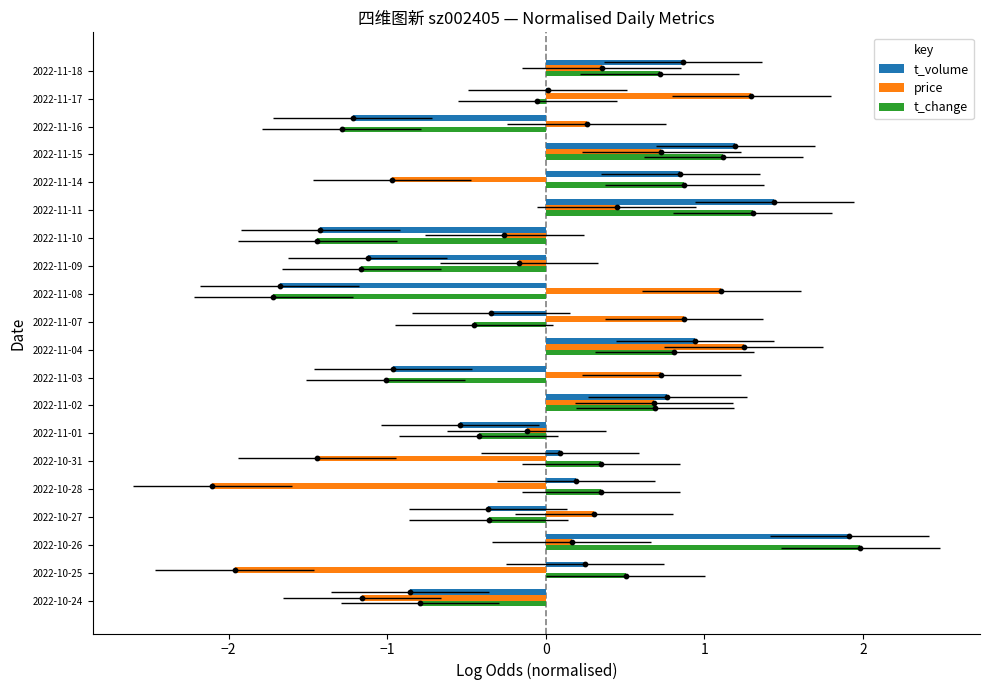

Which series has the widest spread of Y values?

t_change